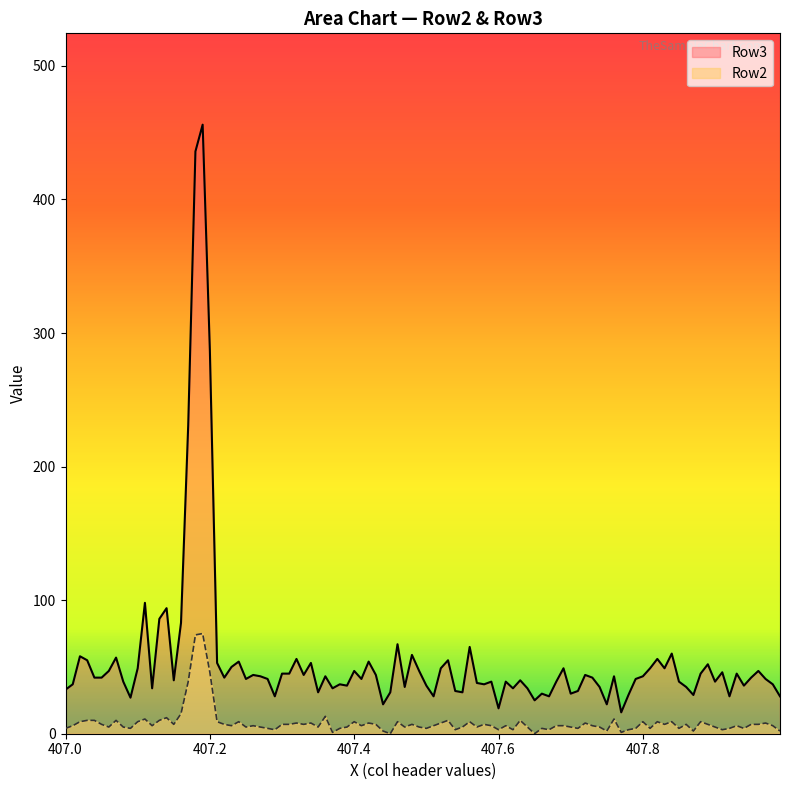

What are all the series names shown in the legend?

Row3, Row2